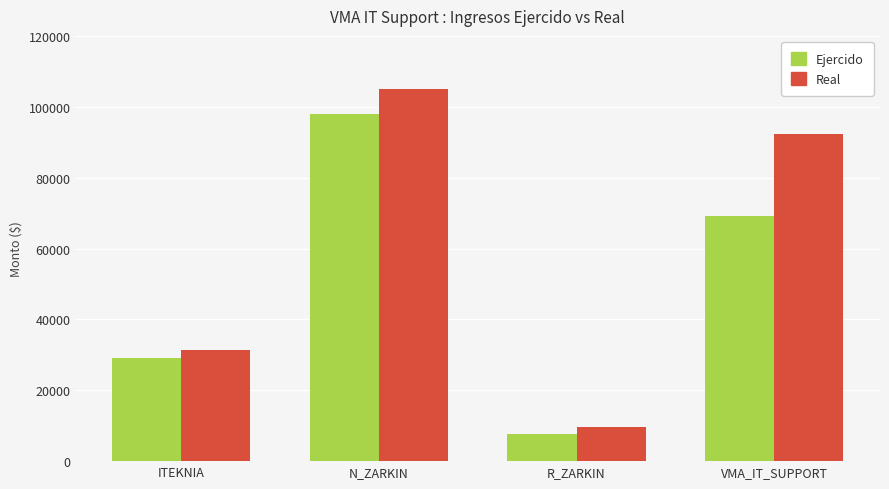

What are all the series names shown in the legend?

Ejercido, Real